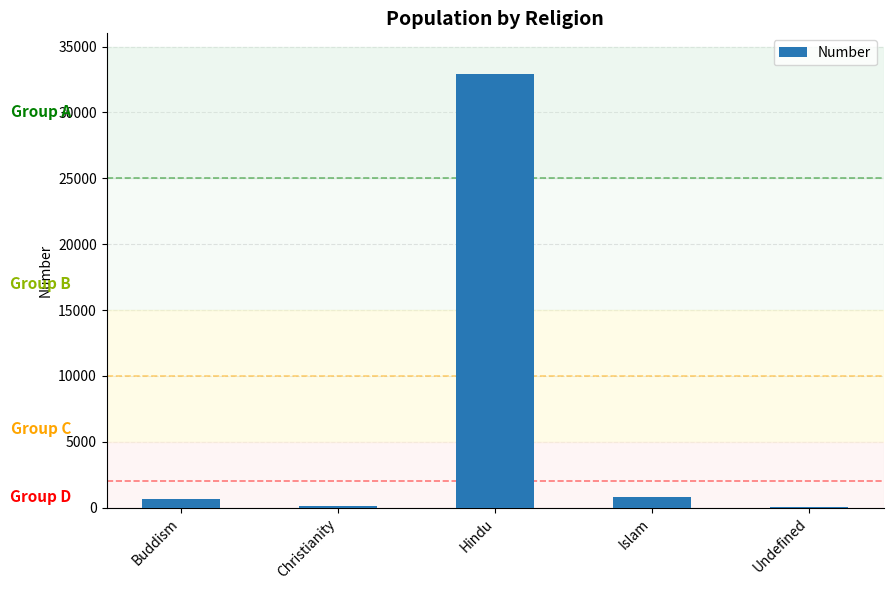

Is it true that the value at Islam is 843?

True